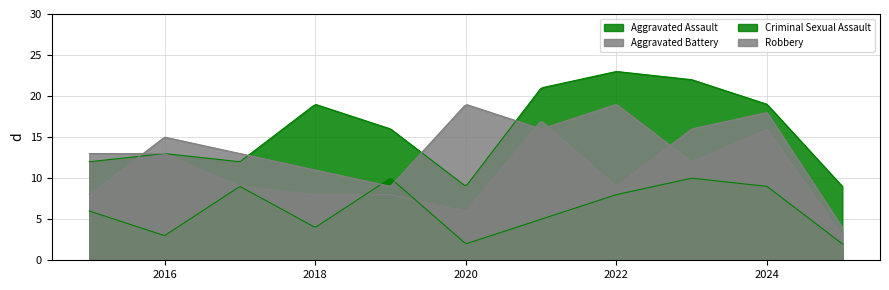

Where does the Aggravated Battery series first go above 9?

2015